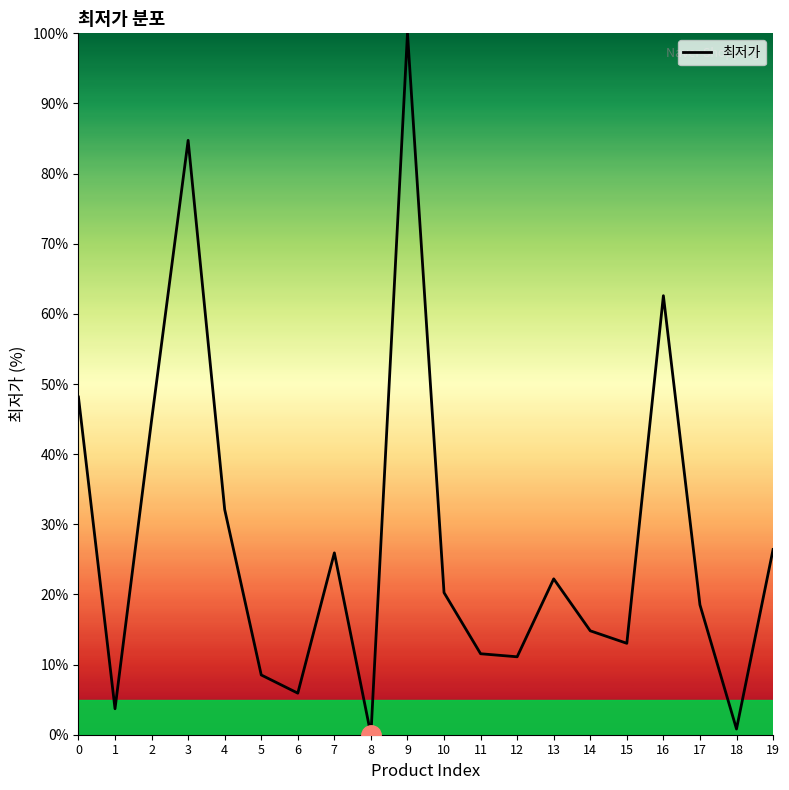

What is the sum of the values at 16 and 12?

73.7